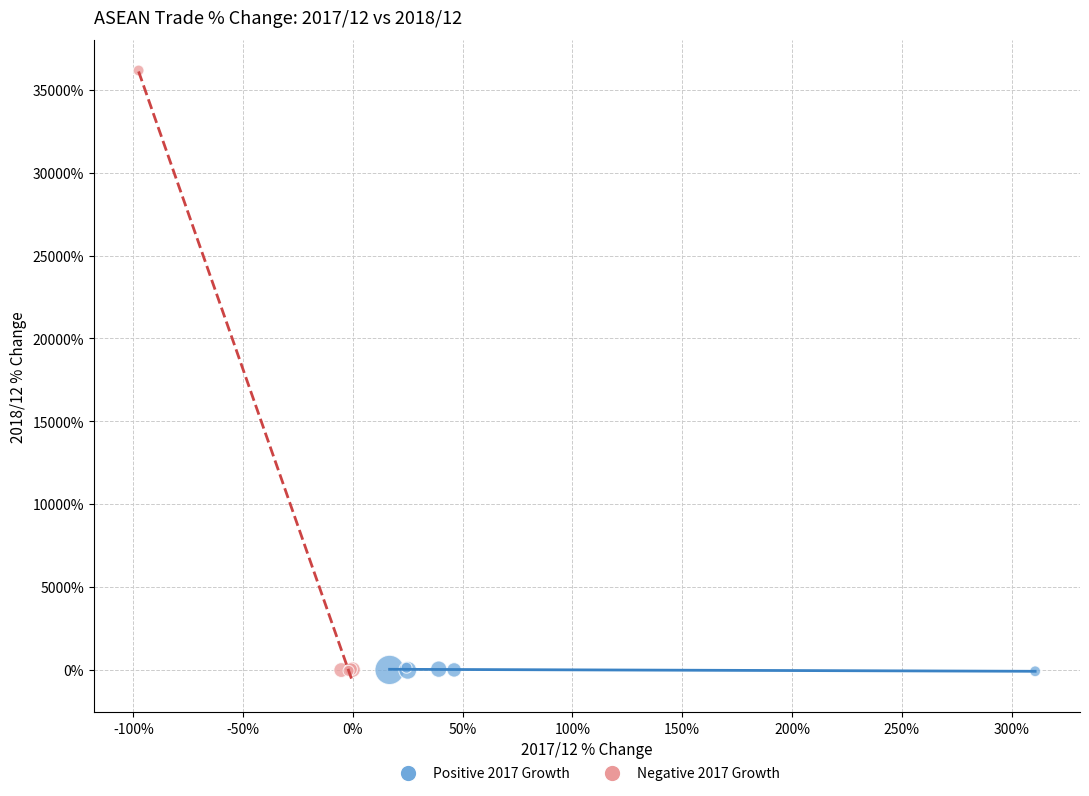

Which series contains the highest Y value?

Negative 2017 Growth